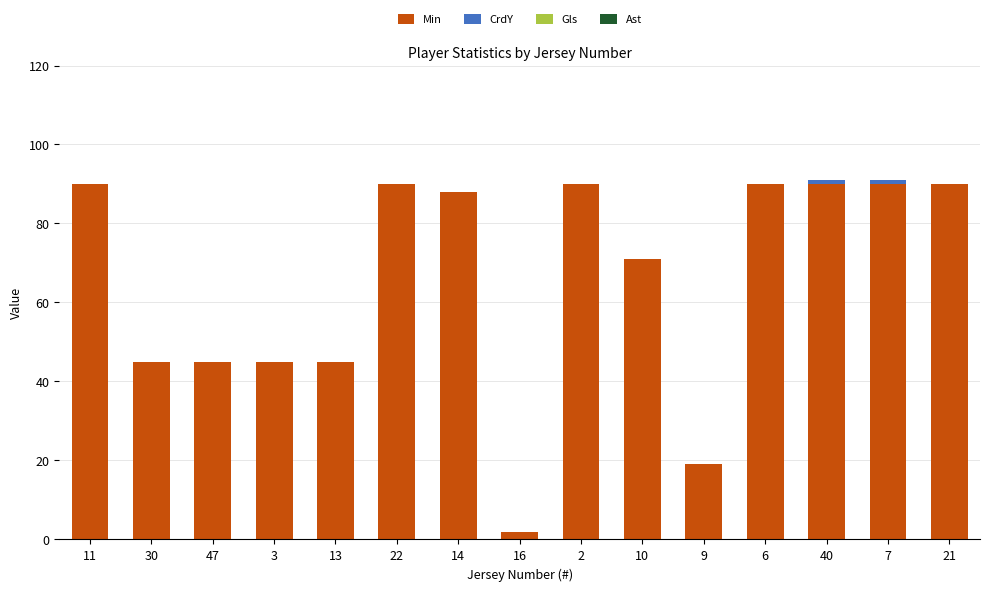

True or false: Min has a value of 90 at 7.

True